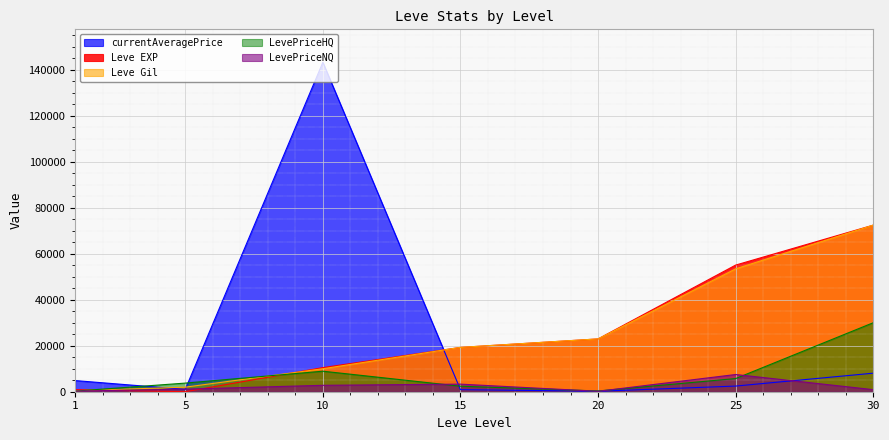

The LevePriceNQ series shows 183 at 20. True or false?

True